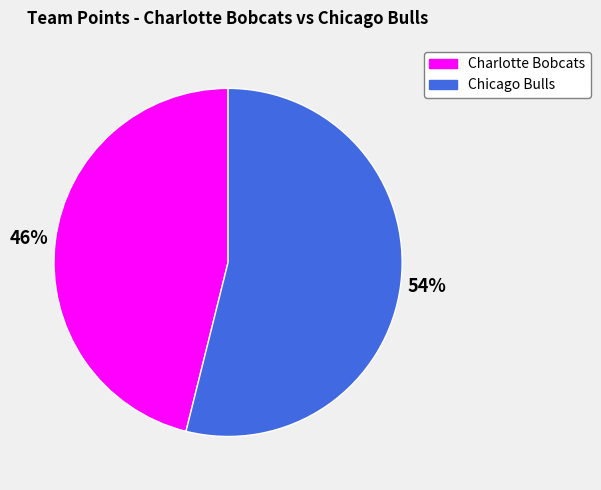

Is the sum of Chicago Bulls and Charlotte Bobcats greater than half?

Yes